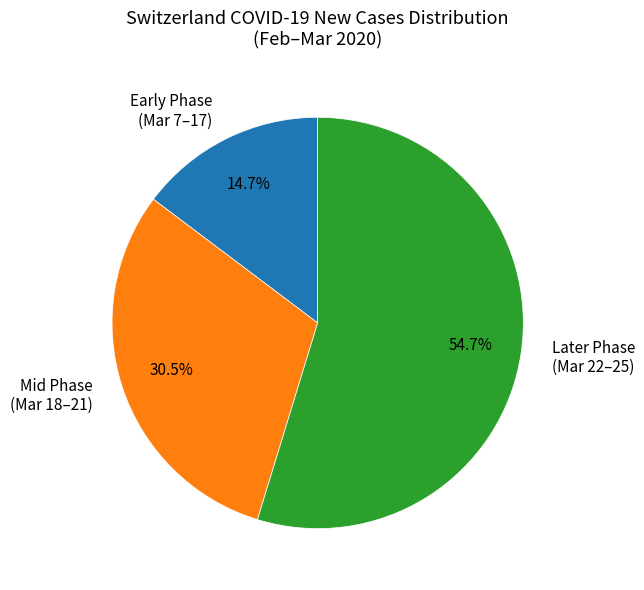

Is the sum of Later Phase (Mar 22–25) and Mid Phase (Mar 18–21) greater than half?

Yes